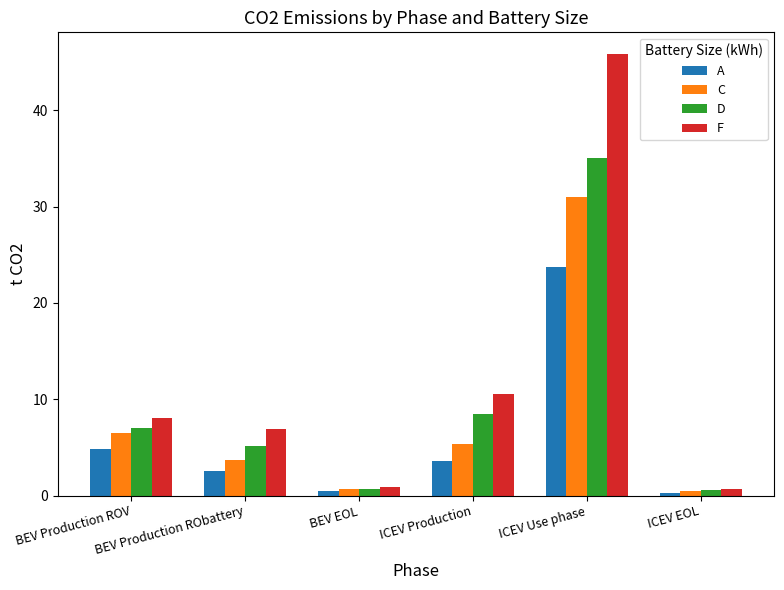

Is it true that D equals 8.5 at ICEV Production?

True